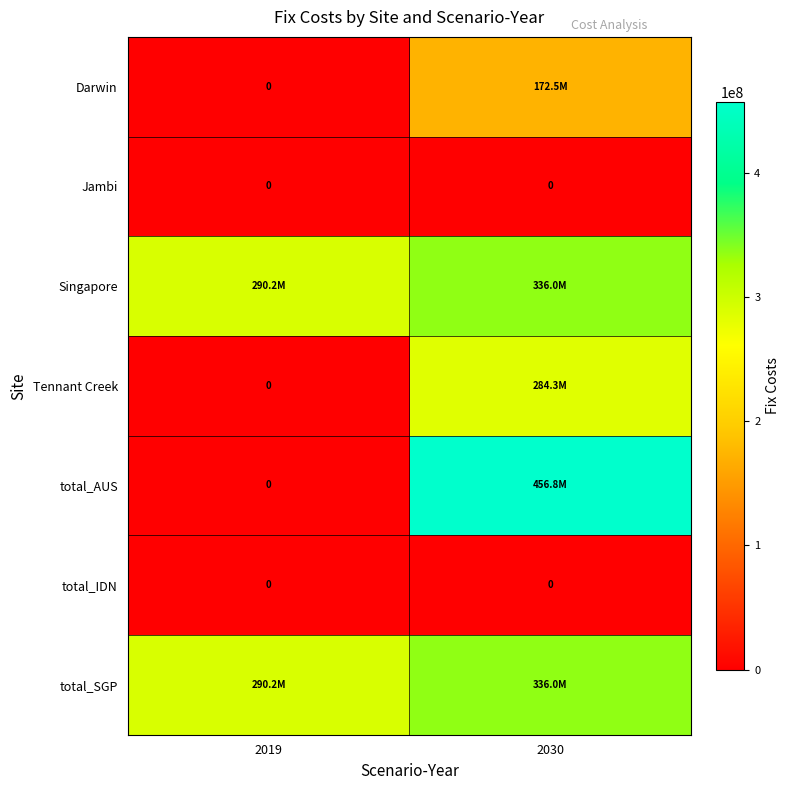

What is the spread (max minus min) of values at 2030?

456811100.0